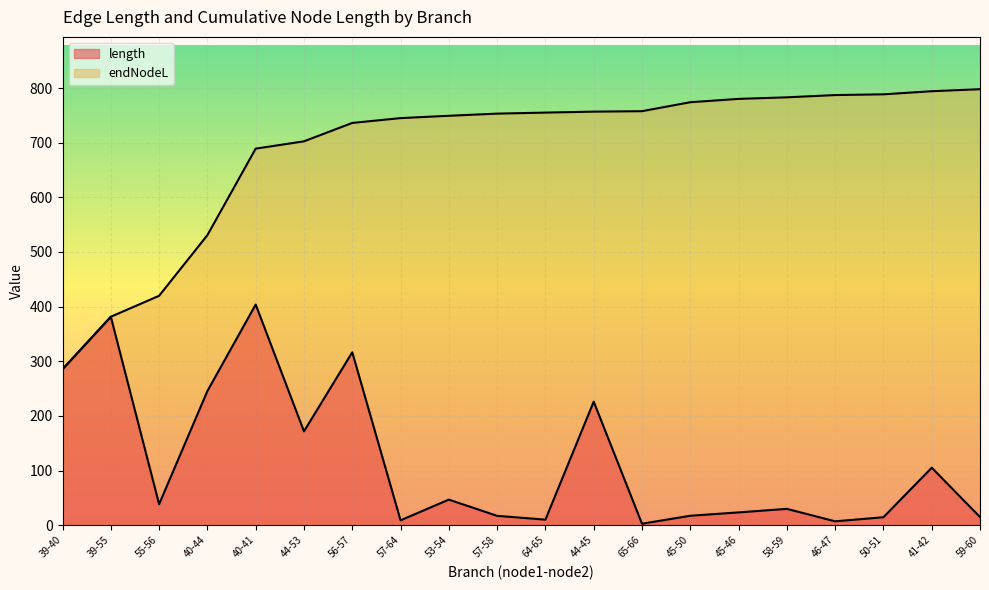

List the series in order of their peak value, highest first.

endNodeL, length